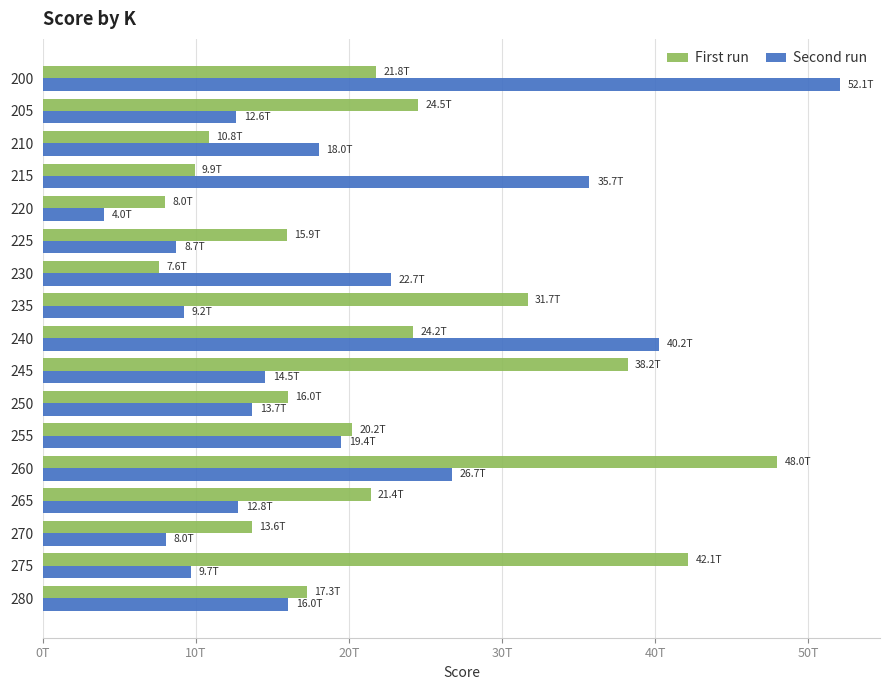

Which series has the largest total across all categories?

First run